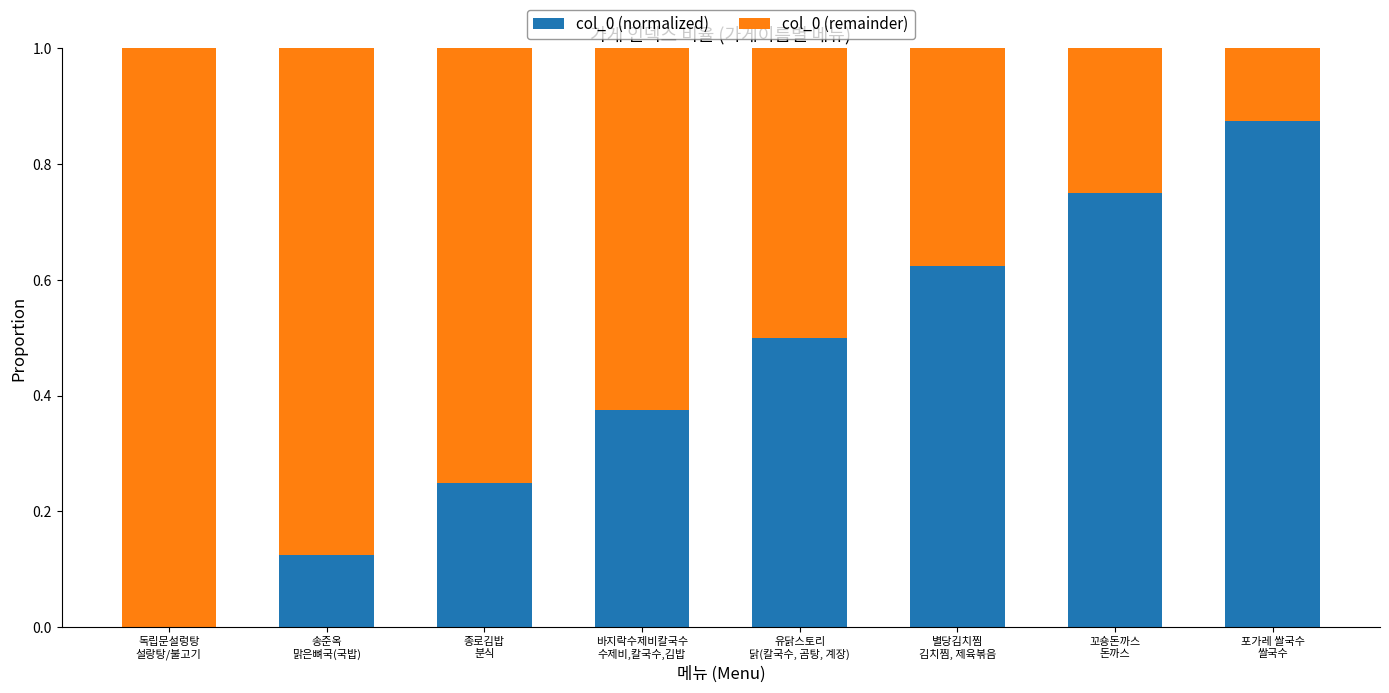

What is the sum of all col_0 (normalized) values?

3.5